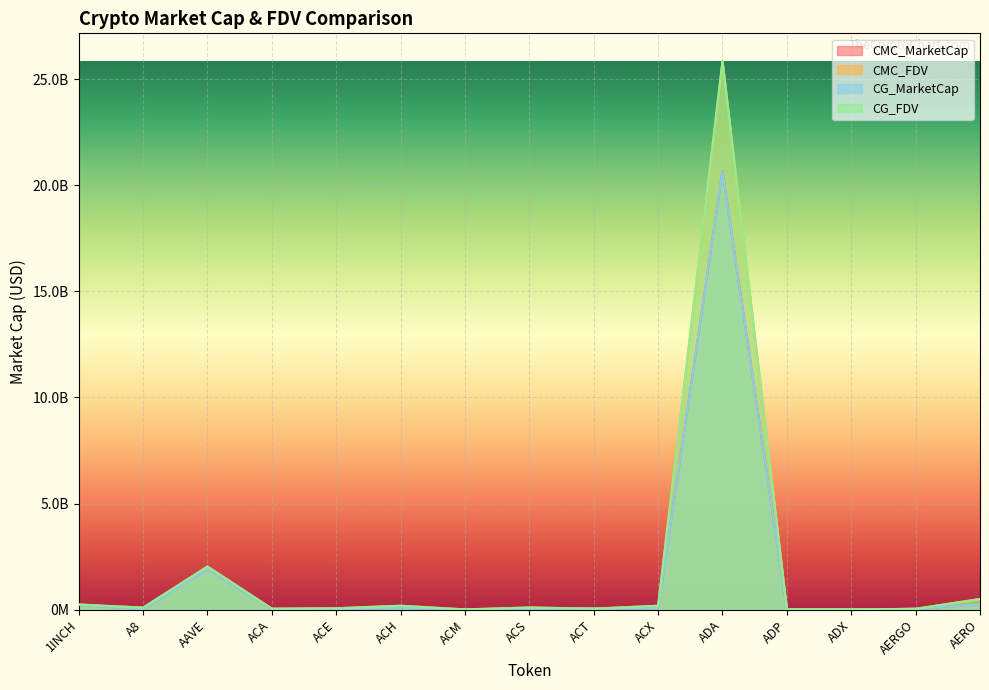

Reading left to right, list all the values displayed in this chart.

CMC_MarketCap: 226899512	26292500	1919762153	35703432	24652240	92995038	5421296	48543127	50679643	76170800	20674145704	6806532	12503725	40142275	259753516
CMC_FDV: 246605101	98934477	2040023377	48881344	68591587	188598265	14806056	105862006	51088787	187244444	25866687603	16511585	12734952	43332189	505877285
CG_MarketCap: 226899512	26292500	1919762153	35703432	24652240	92995038	5421296	48543127	50679643	76170800	20674145704	6806532	12503725	40142275	259753516
CG_FDV: 245683089	98817941	2034490568	48964707	68653446	188108514	14773924	105019798	50679643	186851411	25845584275	16461444	12681262	42478599	505202912